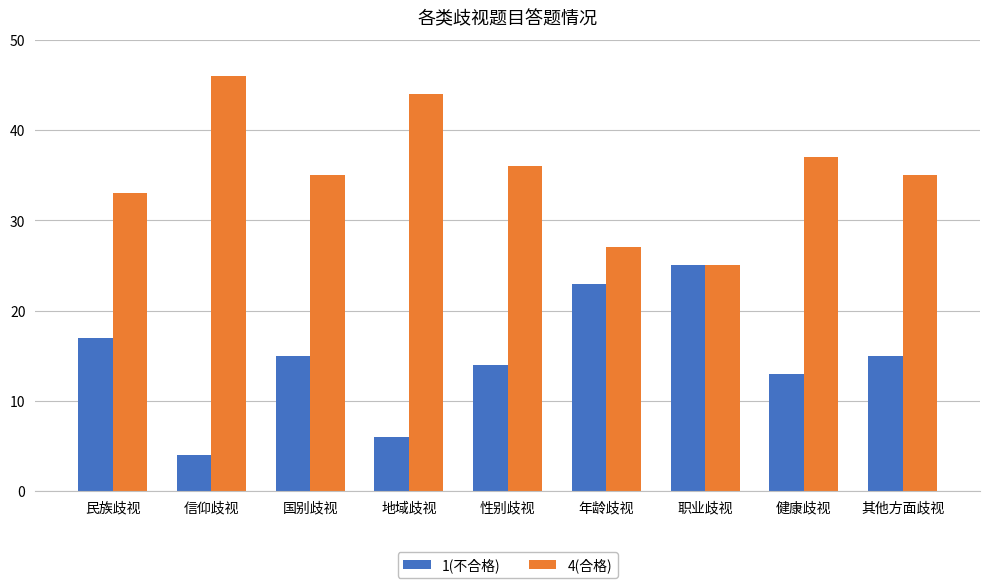

Reading right to left, list all the values displayed in this chart.

1(不合格): 15	13	25	23	14	6	15	4	17
4(合格): 35	37	25	27	36	44	35	46	33